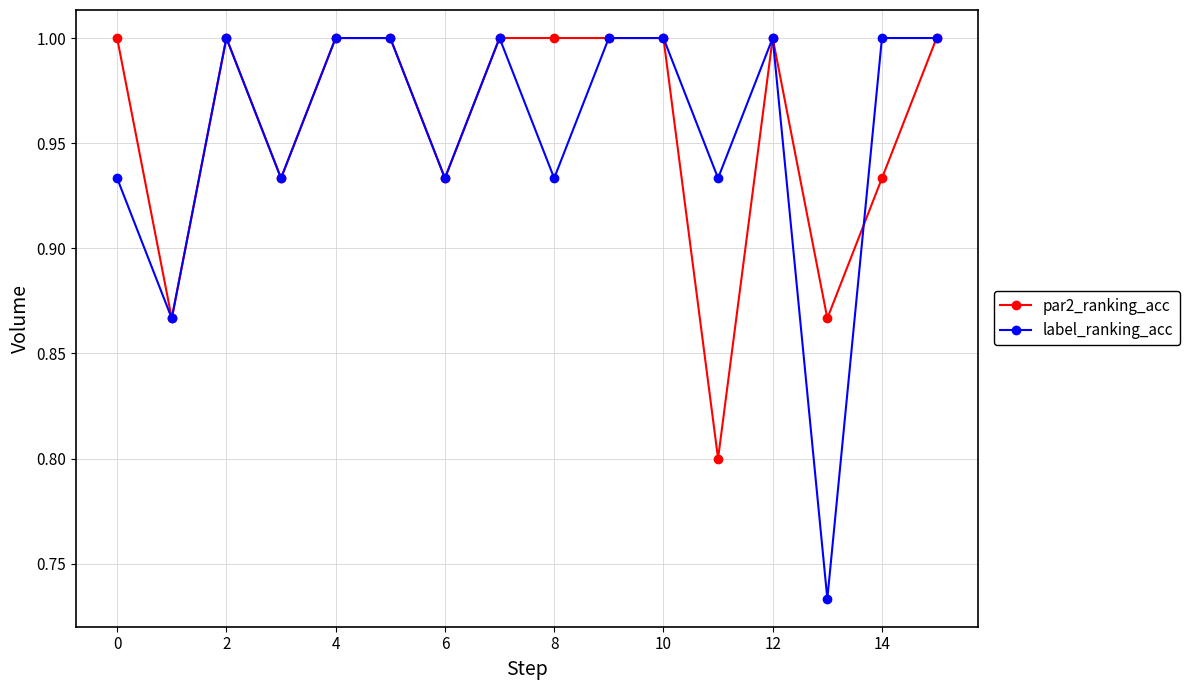

How many lines are shown in the chart?

2